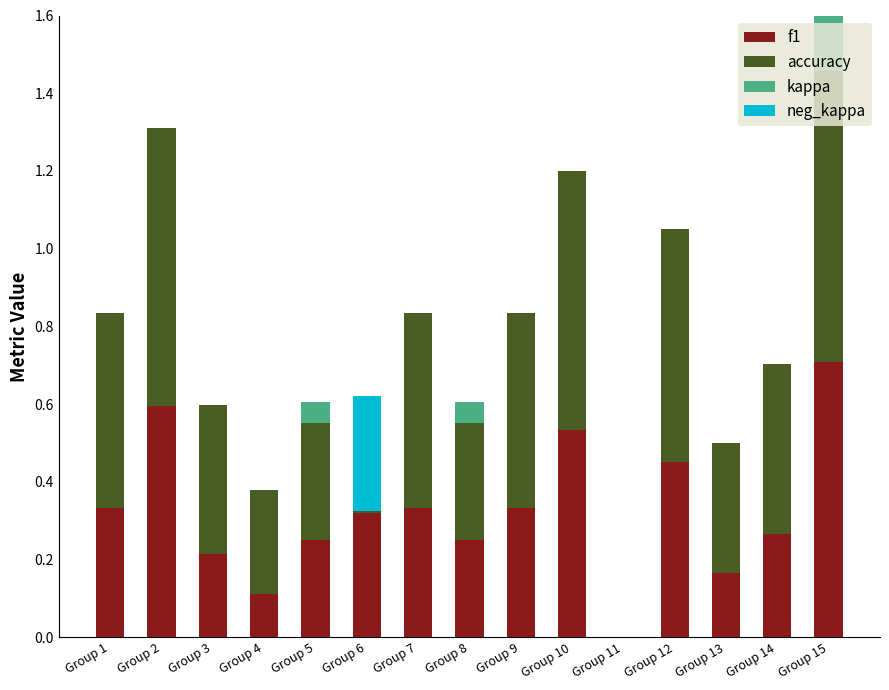

What is the difference between the maximum and minimum values in the accuracy series?

0.8